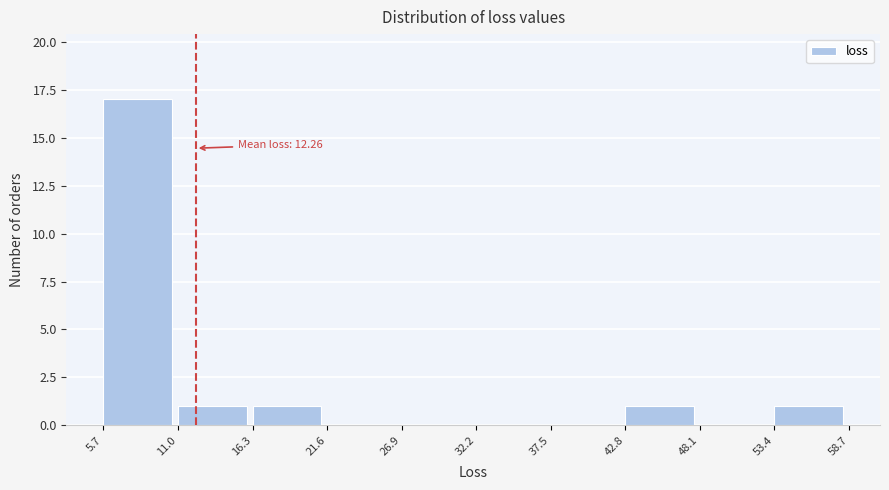

Over which range of the x-axis is the bar tallest?

5.7 to 11.0